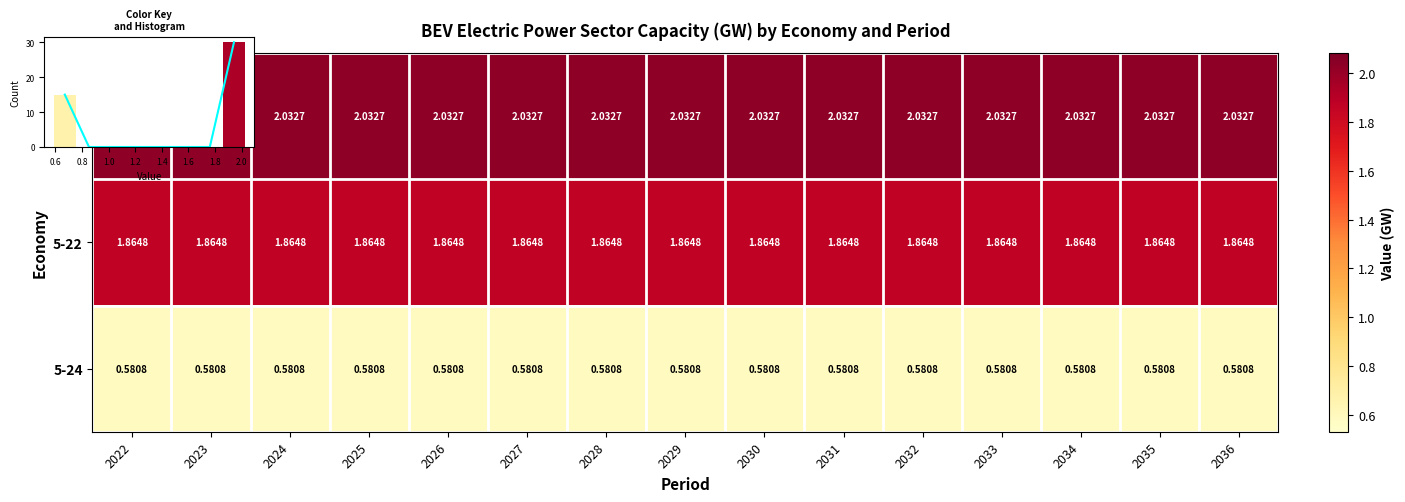

At how many categories does at least one series exceed 1?

15